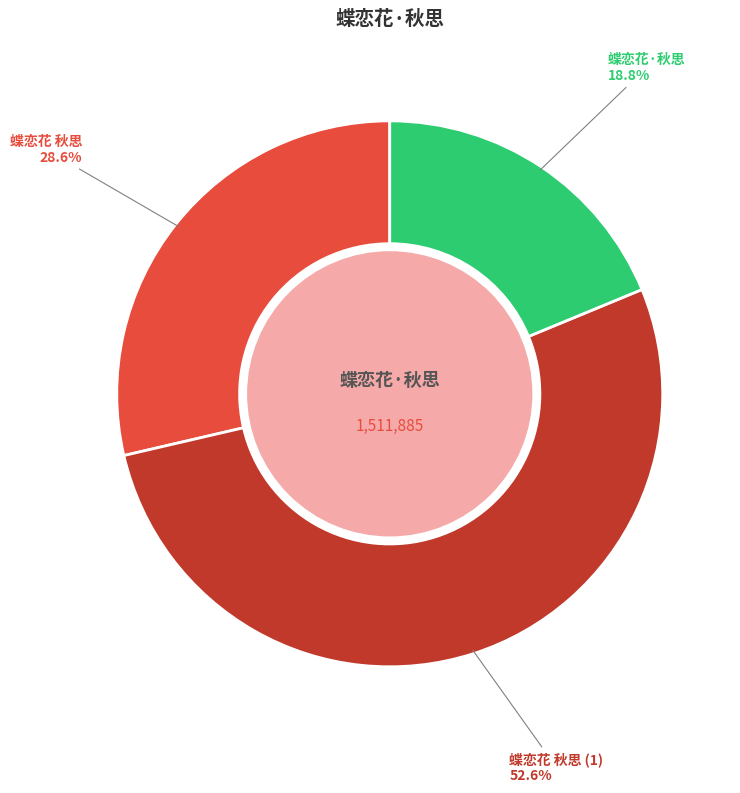

What percentage is the 蝶恋花 秋思 slice, to the nearest percent?

29%